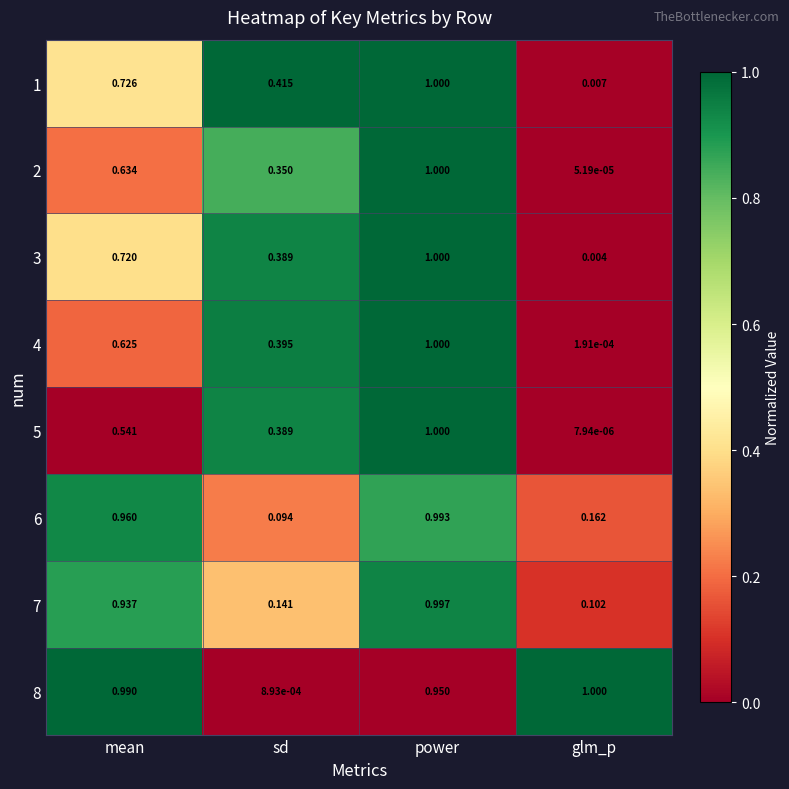

Where is 1 nearest to the value 0?

glm_p